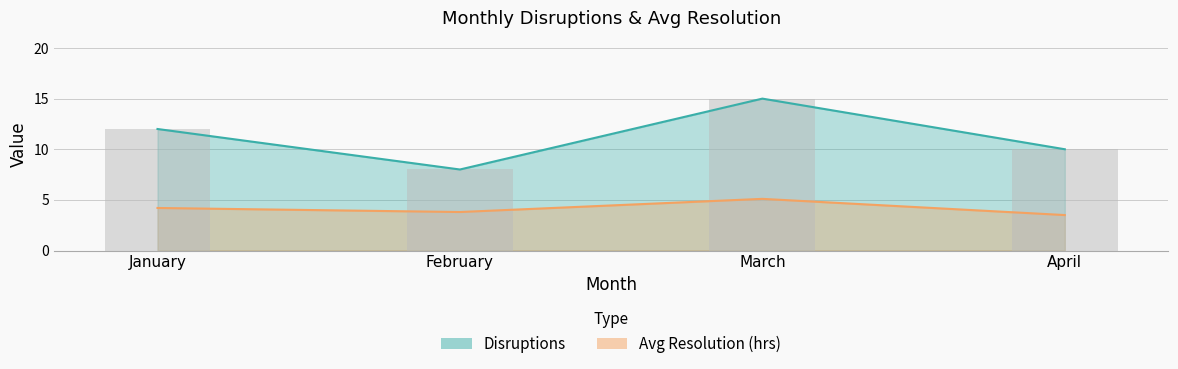

Rank the series by their average value, from lowest to highest.

Avg Resolution (hrs), Disruptions